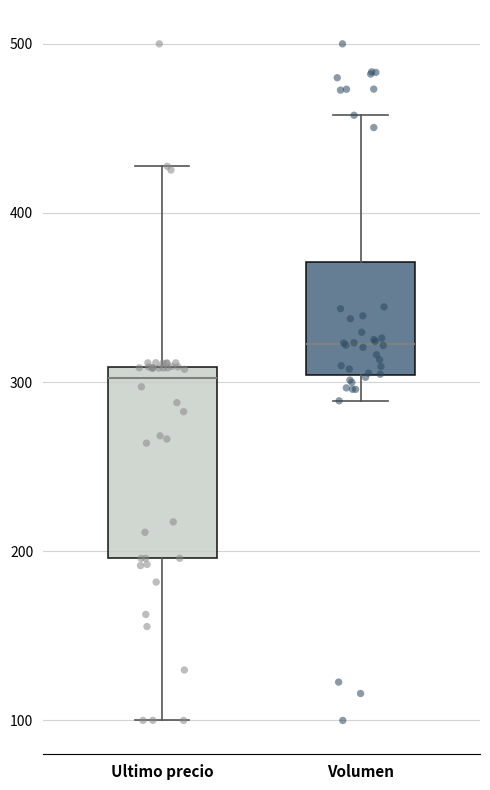

Which box is the tallest, from its lower edge to its upper edge?

Ultimo precio